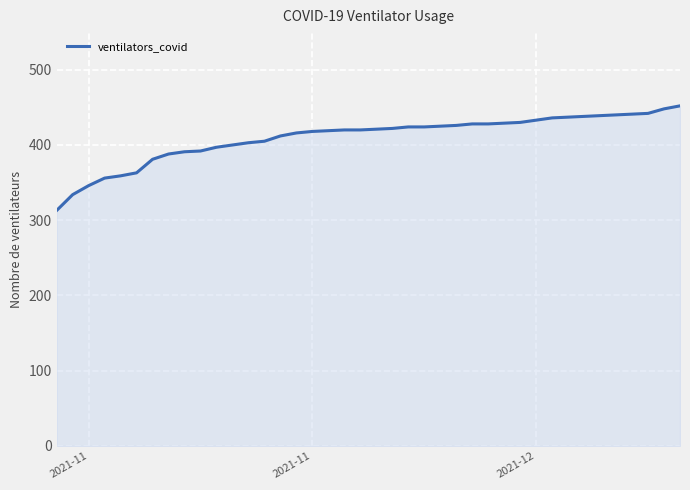

What is the difference between the maximum and minimum values?

139